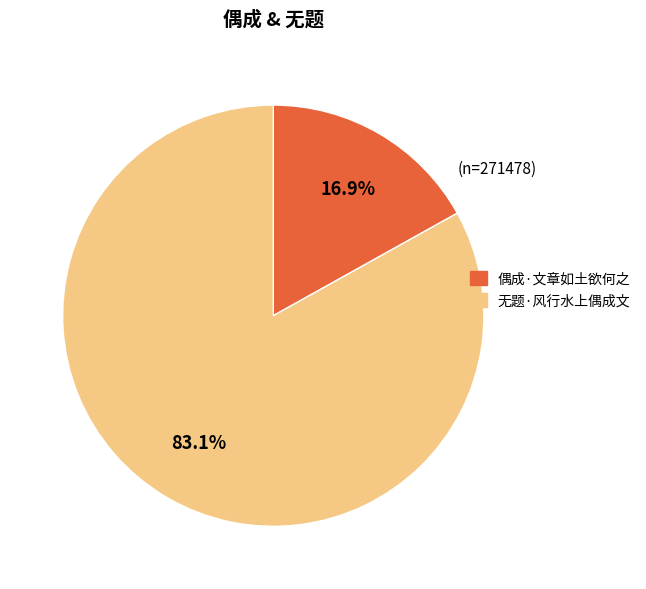

Which slice represents more than half of the pie?

无题·风行水上偶成文